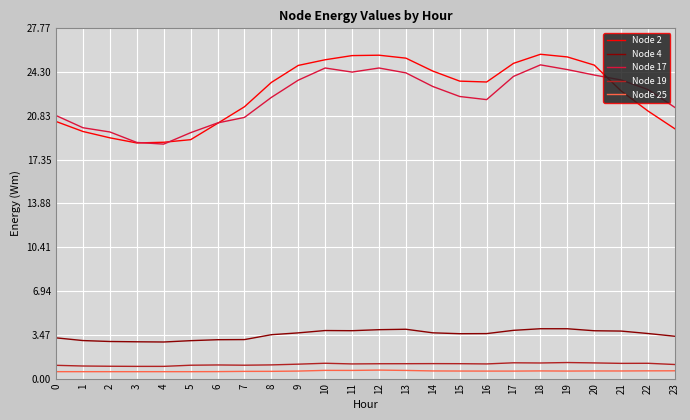

How many lines are shown in the chart?

5